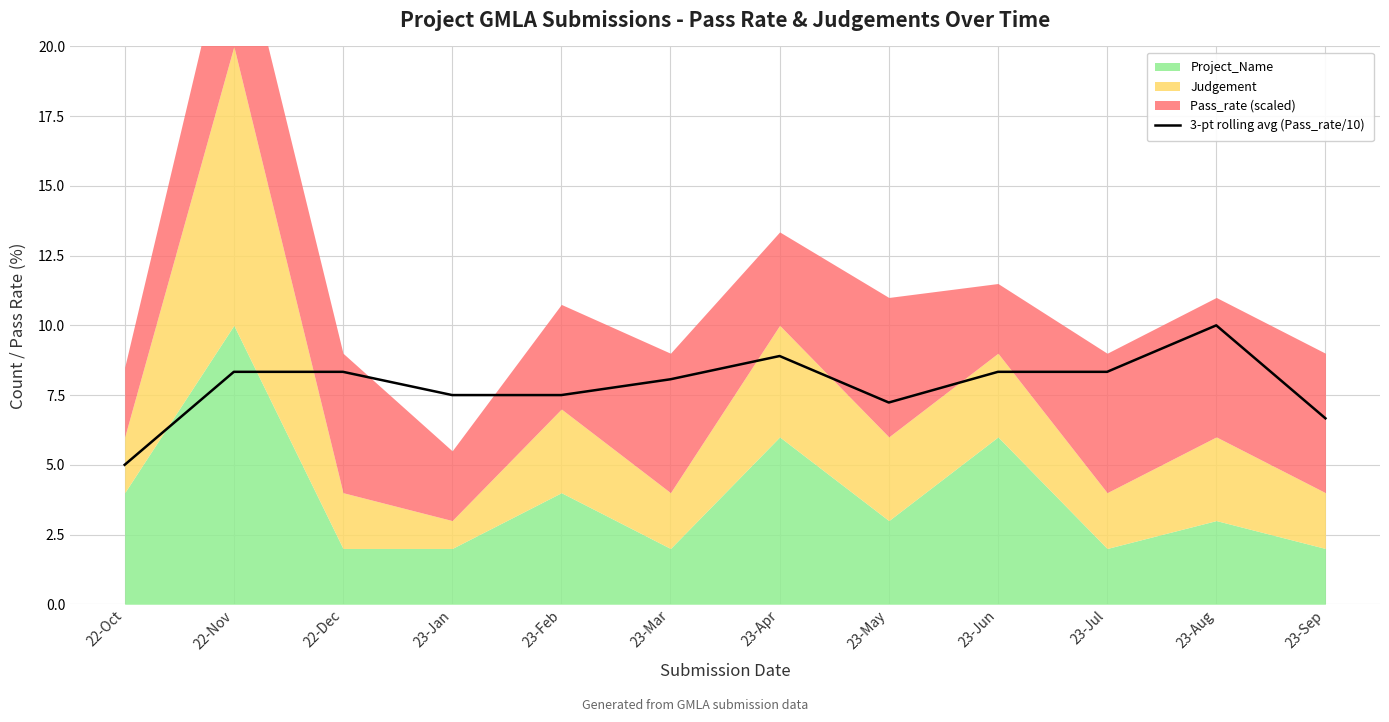

What is the value of the 7th point from the left?

8.9